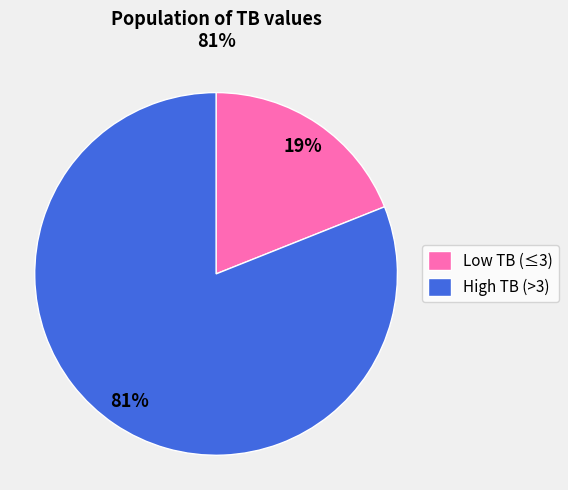

True or false: Low TB (≤3) accounts for 19% of the total.

True